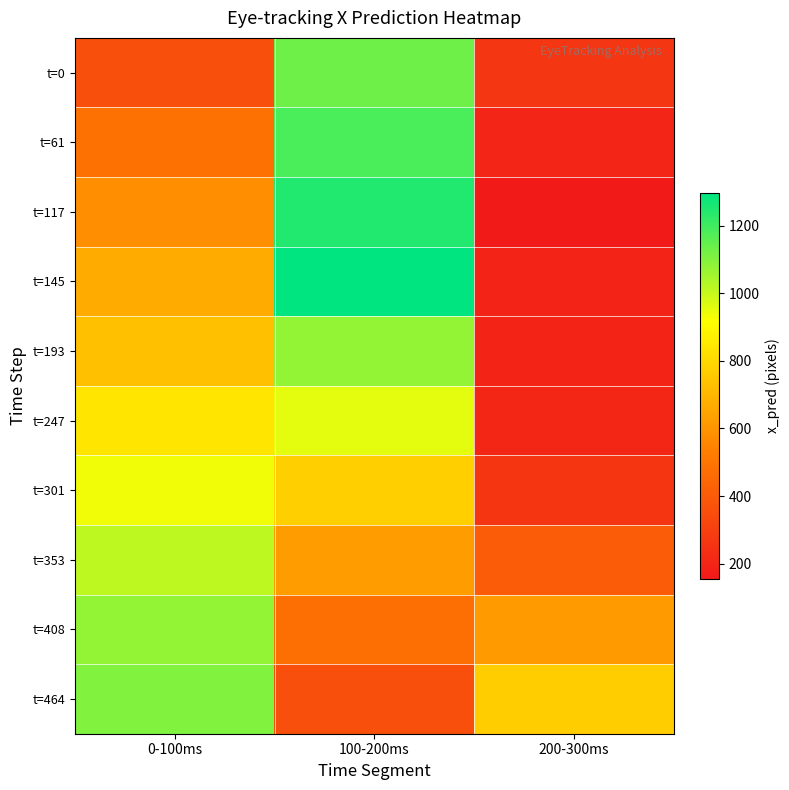

Reading left to right, list all the values displayed in this chart.

t=0: 0-100ms=359.8	100-200ms=1131.5	200-300ms=265.7
t=61: 0-100ms=480.9	100-200ms=1185.5	200-300ms=203.8
t=117: 0-100ms=583.0	100-200ms=1244.9	200-300ms=155.0
t=145: 0-100ms=667.2	100-200ms=1297.4	200-300ms=194.4
t=193: 0-100ms=728.3	100-200ms=1078.2	200-300ms=197.7
t=247: 0-100ms=840.3	100-200ms=956.4	200-300ms=206.4
t=301: 0-100ms=938.8	100-200ms=771.7	200-300ms=259.3
t=353: 0-100ms=1015.9	100-200ms=622.3	200-300ms=405.3
t=408: 0-100ms=1075.2	100-200ms=479.7	200-300ms=616.2
t=464: 0-100ms=1105.5	100-200ms=358.7	200-300ms=769.2